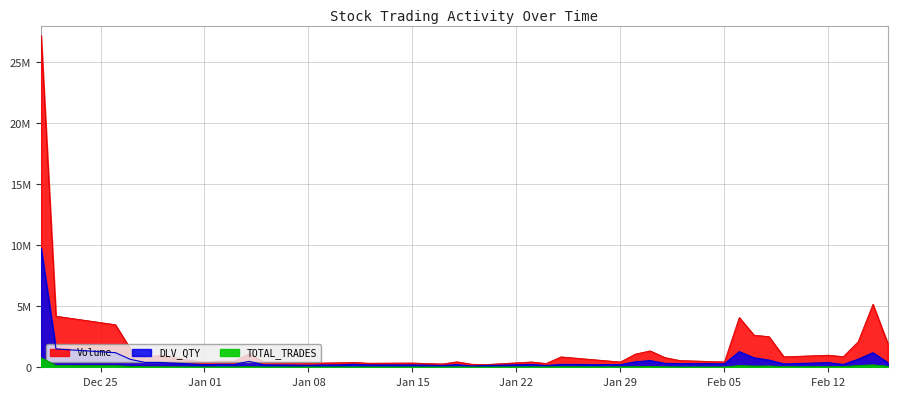

Which series has the largest total across all categories?

Volume